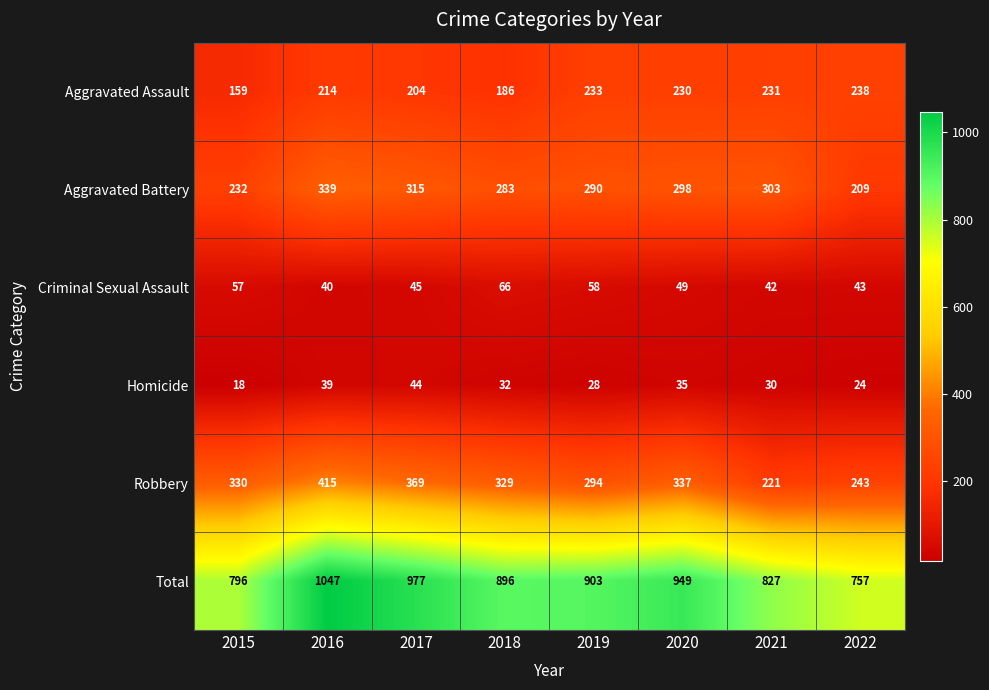

True or false: Aggravated Assault has a value of 41 at 2015.

False